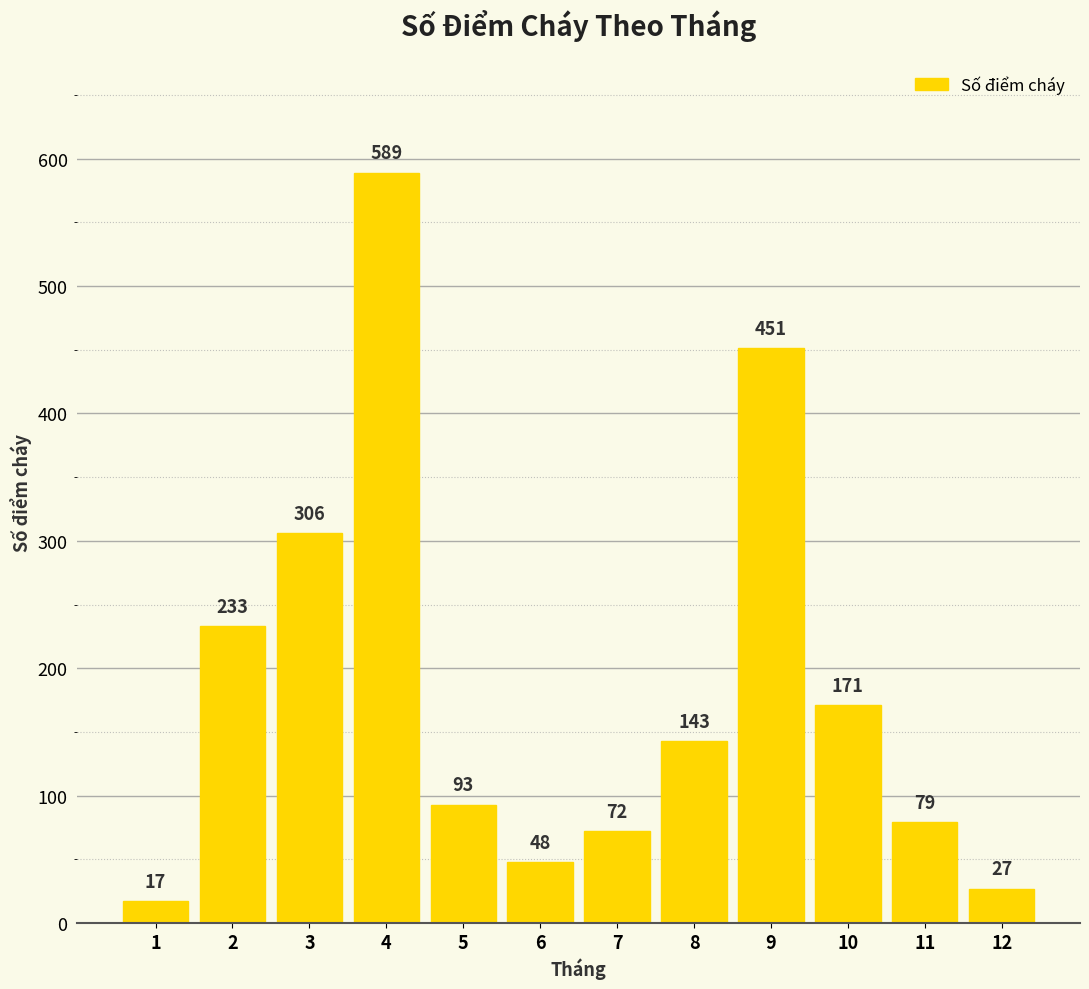

How many values are below 143?

6